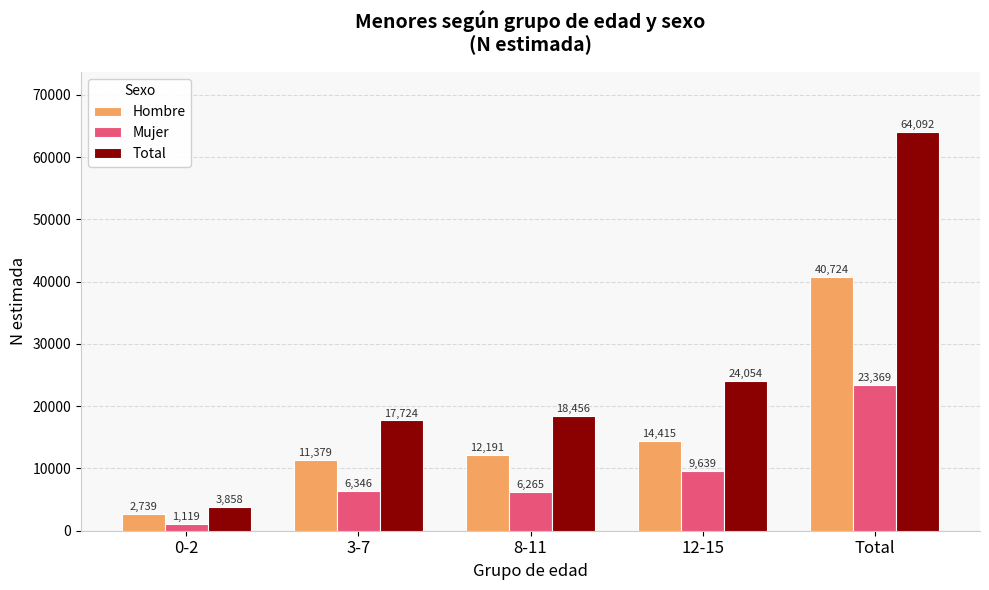

How many categories are shown in the chart?

5